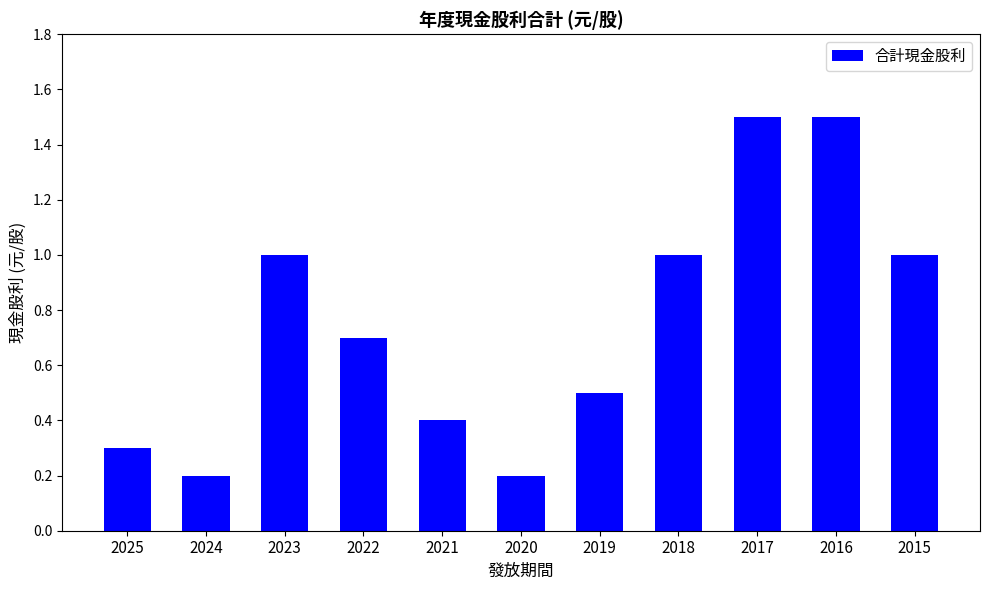

What is the smallest value displayed?

0.2